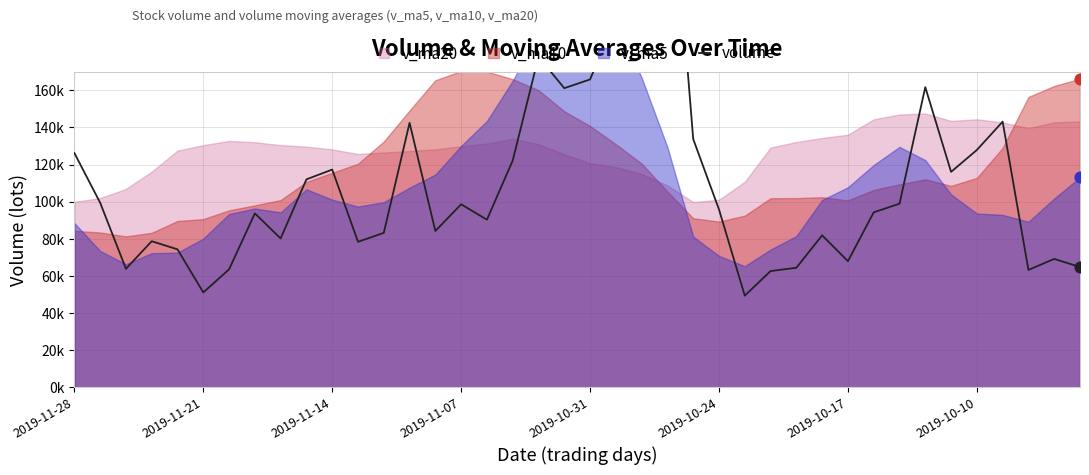

Which has a higher value, 25 or 32?

32